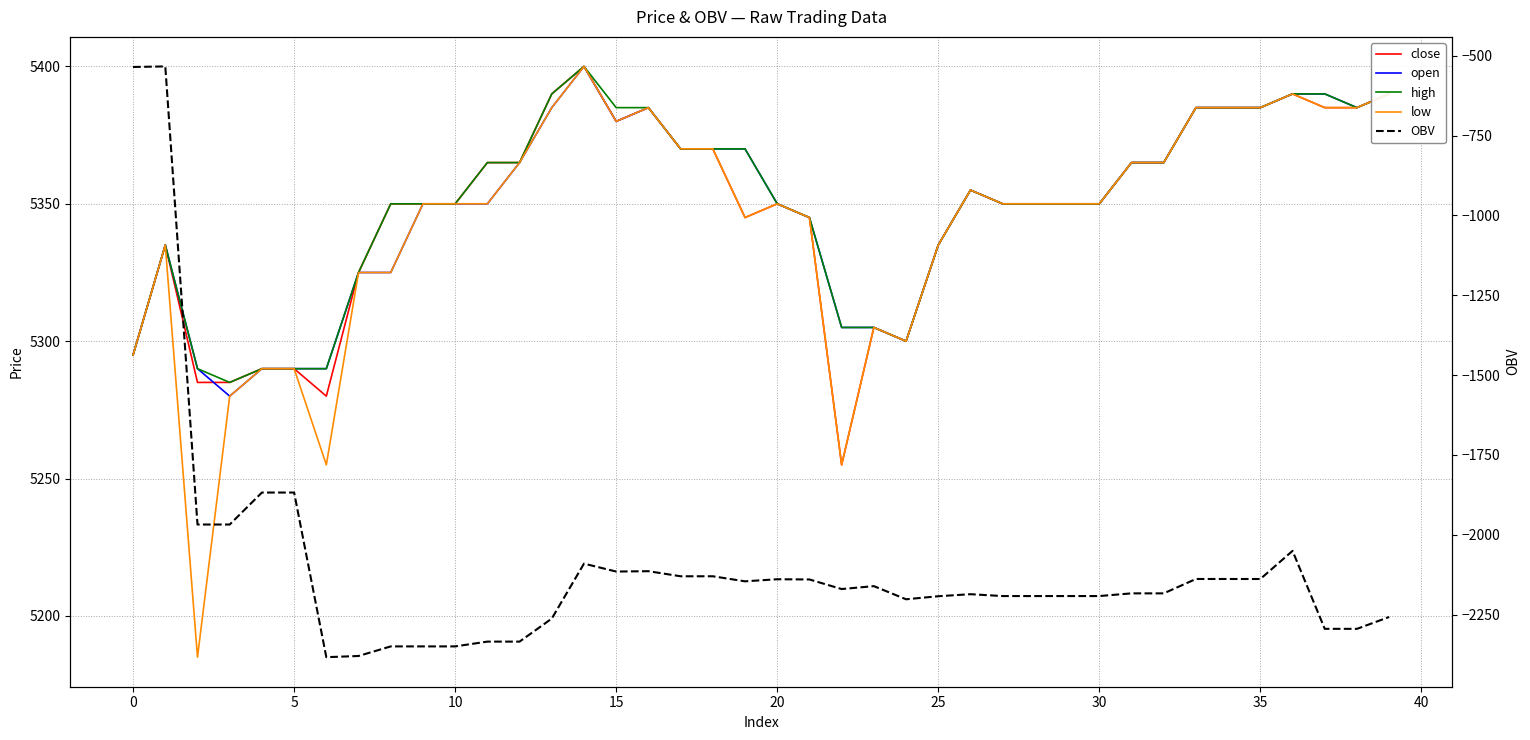

At which label does high first exceed 5350?

11